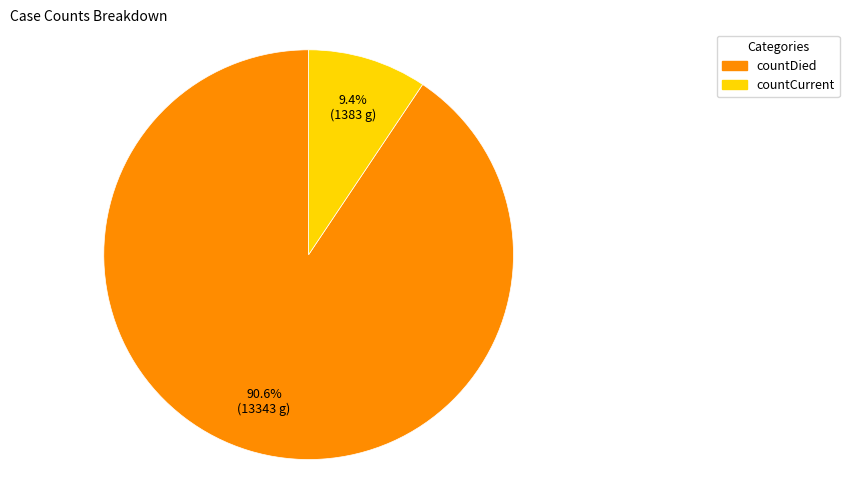

Is countCurrent the majority of the pie?

No